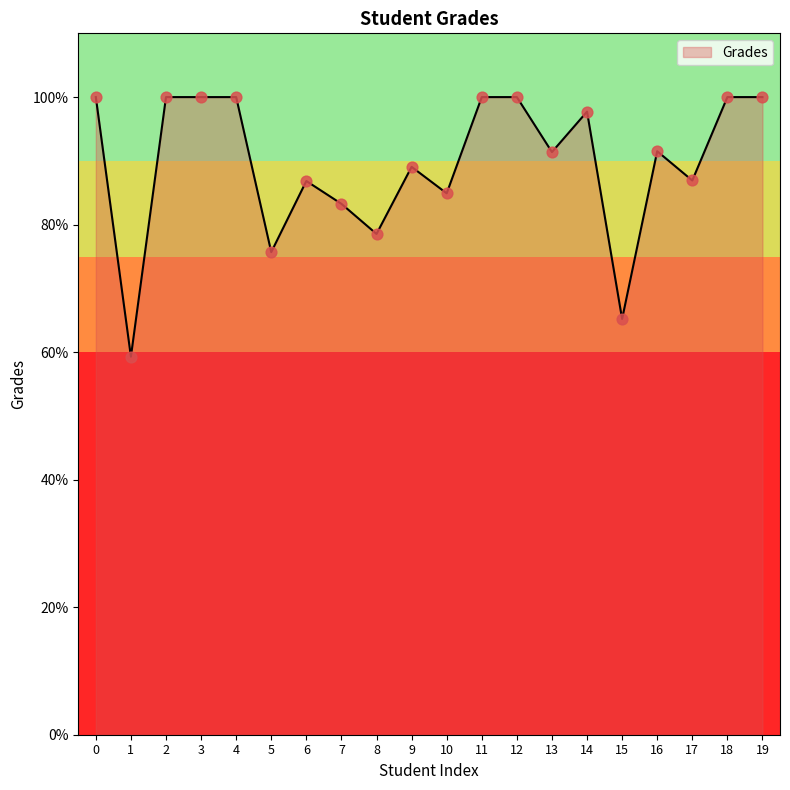

What is the ratio of the value at 17 to the value at 4?

0.9